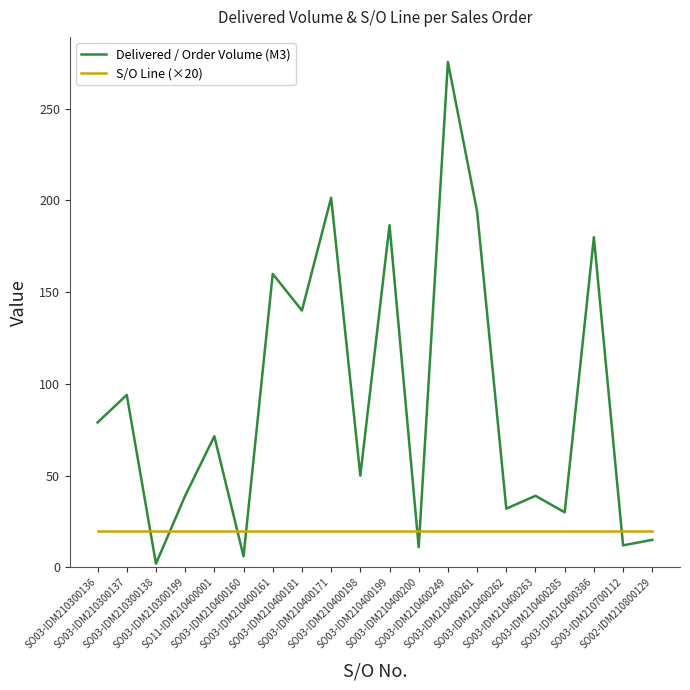

What is the average value of the Delivered / Order Volume (M3) series?

90.9